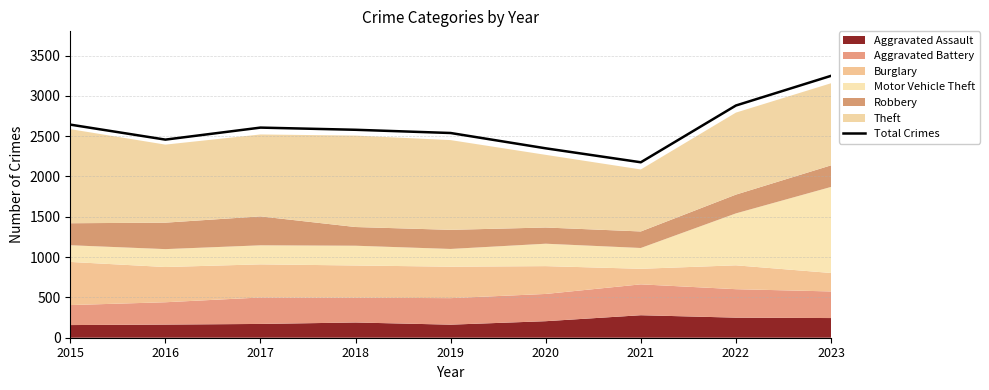

Where is the data nearest to the value 2712?

2015